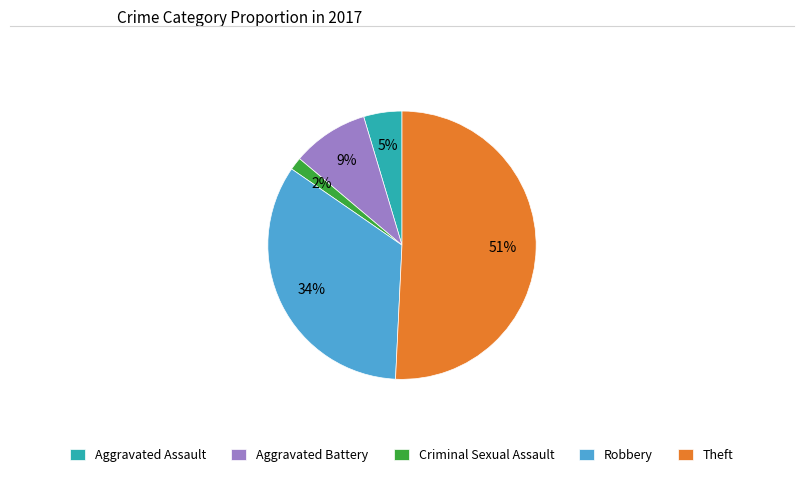

Which slice is the largest?

Theft